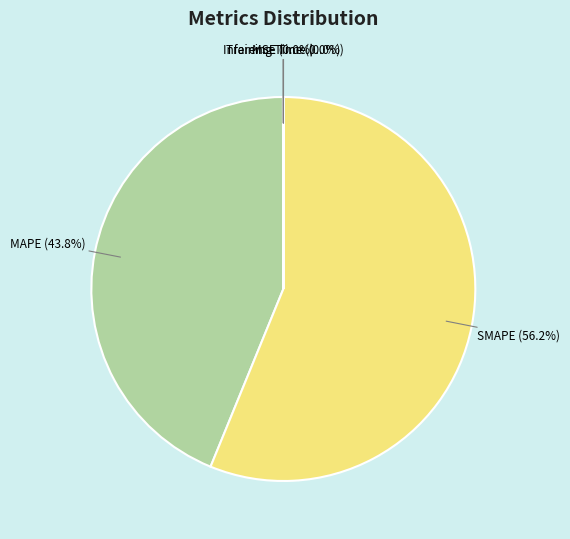

To the nearest percent, what is the average slice percentage?

20%